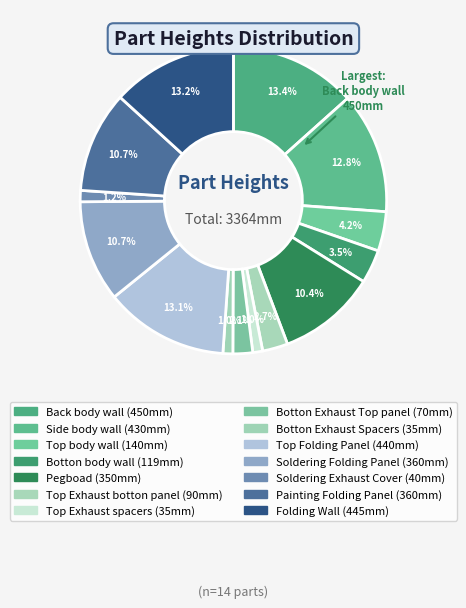

Which slice is the smallest?

Top Exhaust spacers